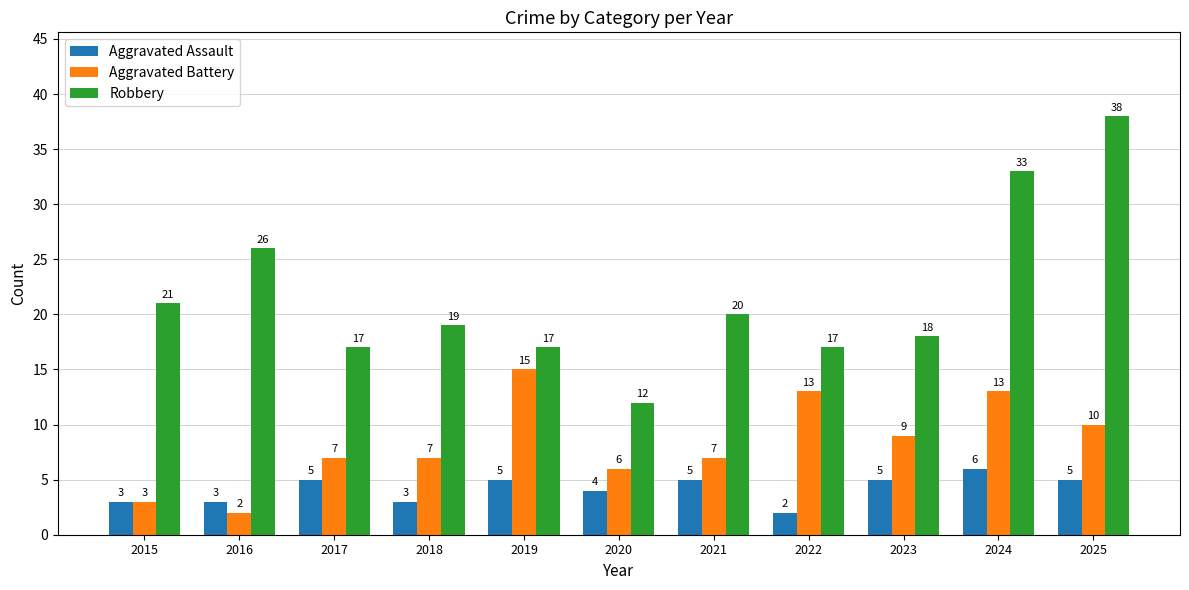

How many values in the Aggravated Battery series are below 7?

3